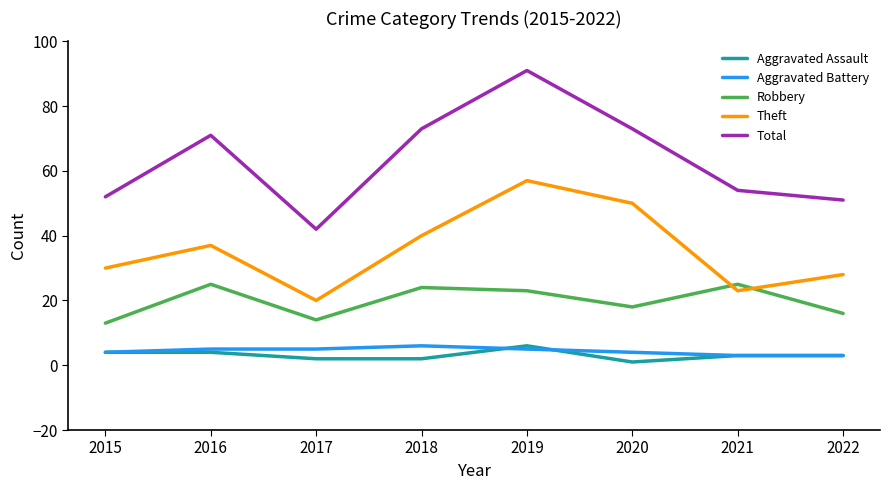

What value does the Aggravated Assault series have at 2016?

4